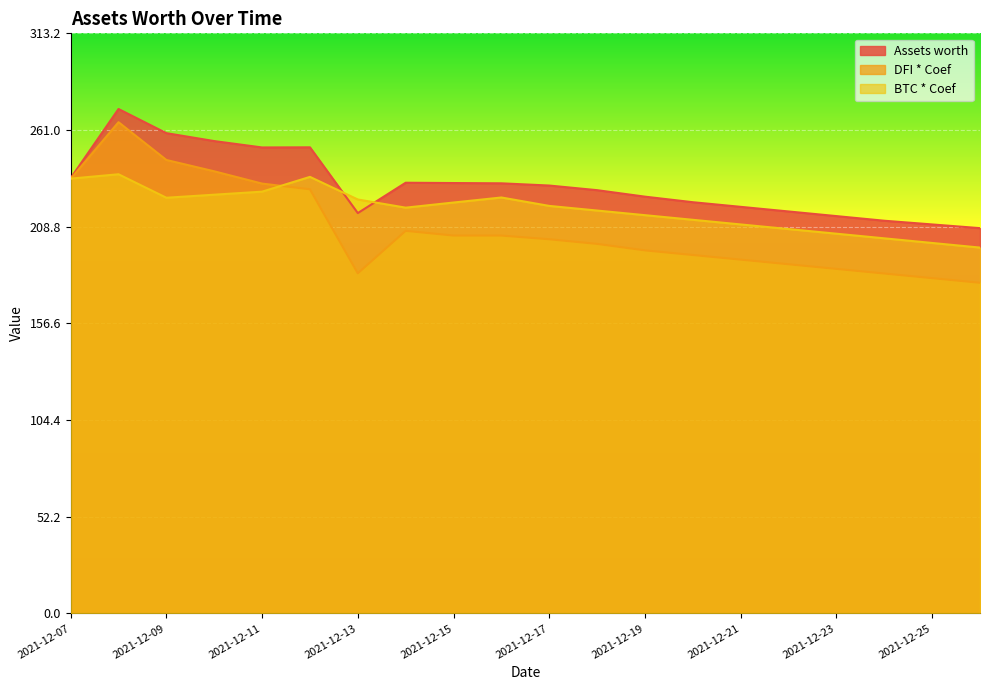

True or false: BTC * Coef has a value of 212.5 at 2021-12-20.

True